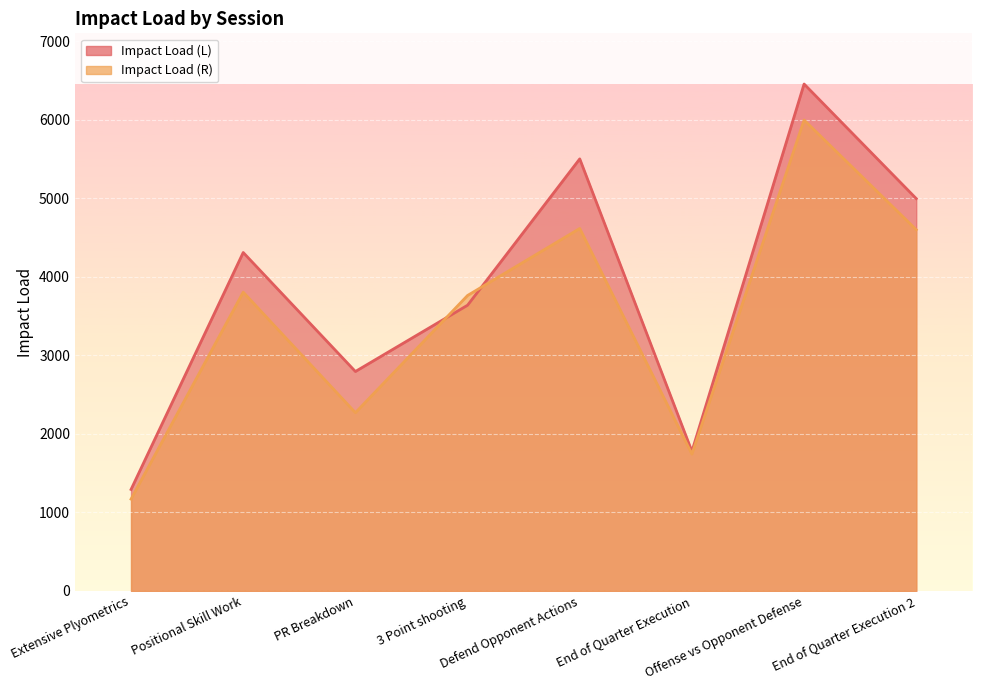

Reading left to right, transcribe all the data shown in this chart.

Impact Load (L): Extensive Plyometrics=1292.8	Positional Skill Work=4311.1	PR Breakdown=2795.3	3 Point shooting=3639.6	Defend Opponent Actions=5503.8	End of Quarter Execution=1778.0	Offense vs Opponent Defense=6457.4	End of Quarter Execution 2=4997.6
Impact Load (R): Extensive Plyometrics=1169.7	Positional Skill Work=3806.1	PR Breakdown=2270.4	3 Point shooting=3763.8	Defend Opponent Actions=4617.2	End of Quarter Execution=1742.8	Offense vs Opponent Defense=5998.6	End of Quarter Execution 2=4601.3